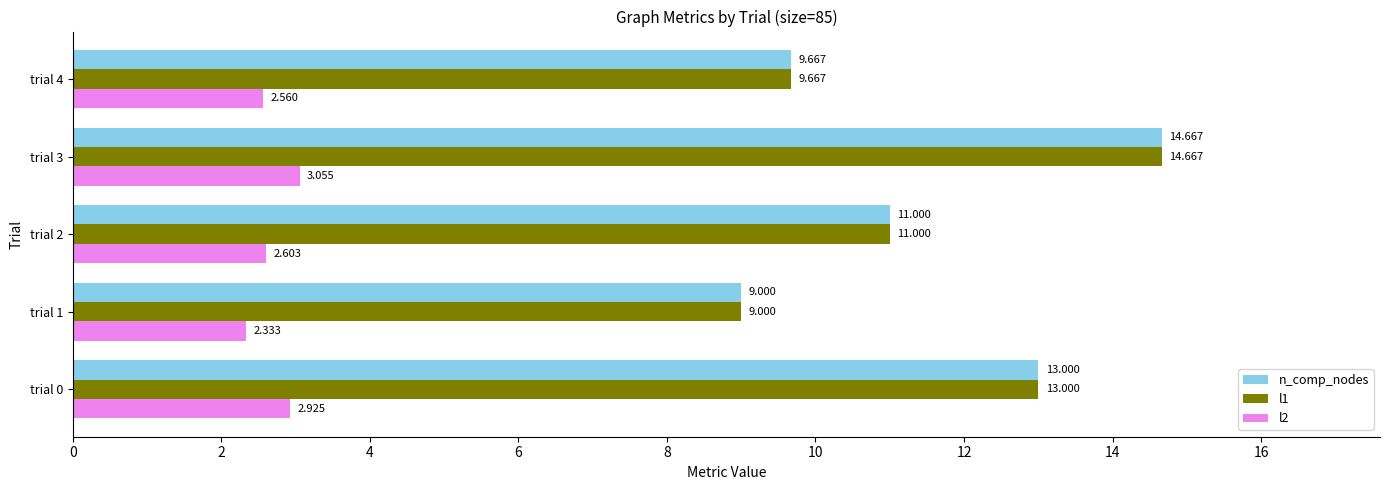

Is the value of l2 at trial 4 greater than the value of l1 at trial 1?

No